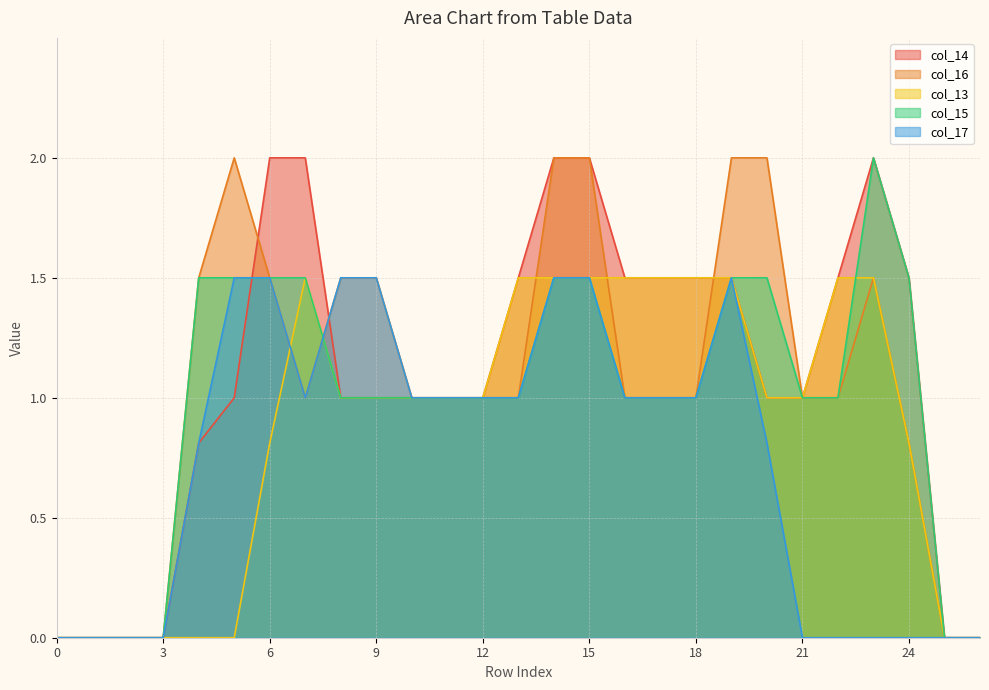

At which category does col_16 reach its first local peak?

5